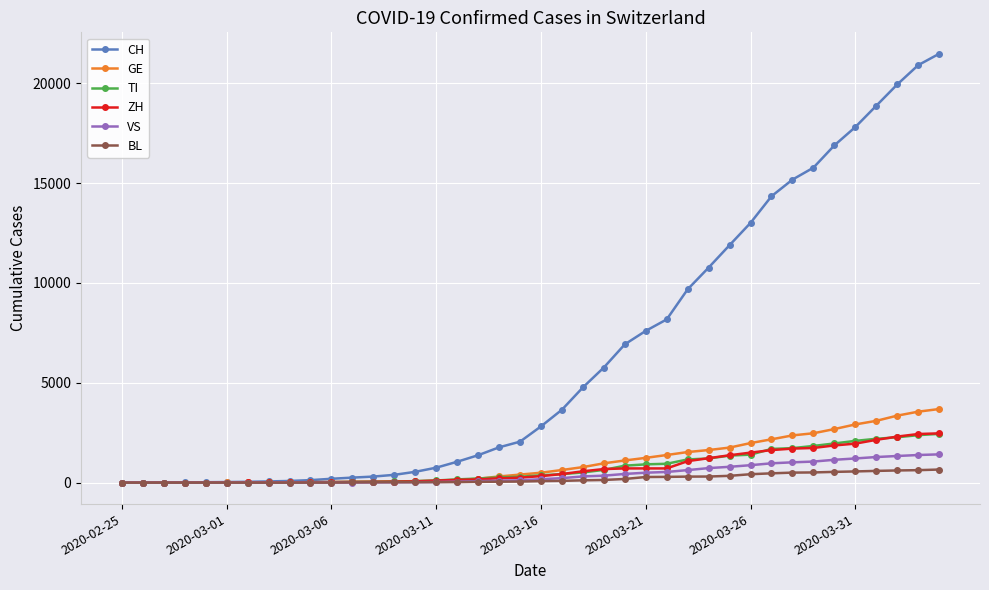

What are all the series names shown in the legend?

CH, GE, TI, ZH, VS, BL